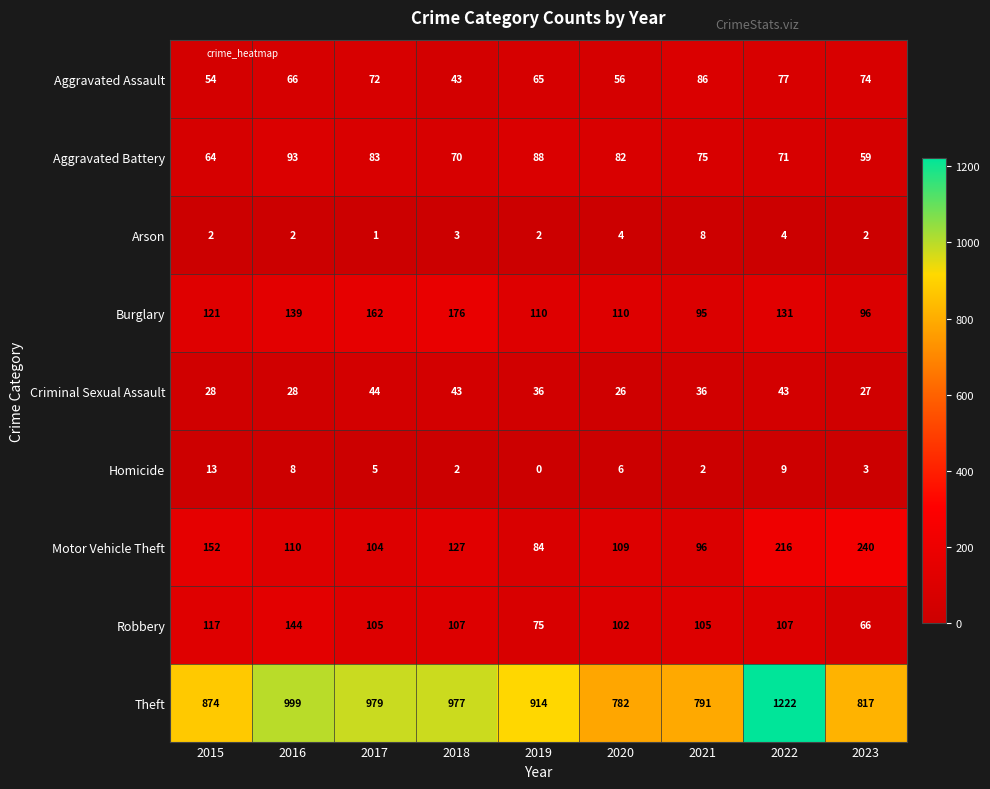

What is the spread (max minus min) of values at 2022?

1218